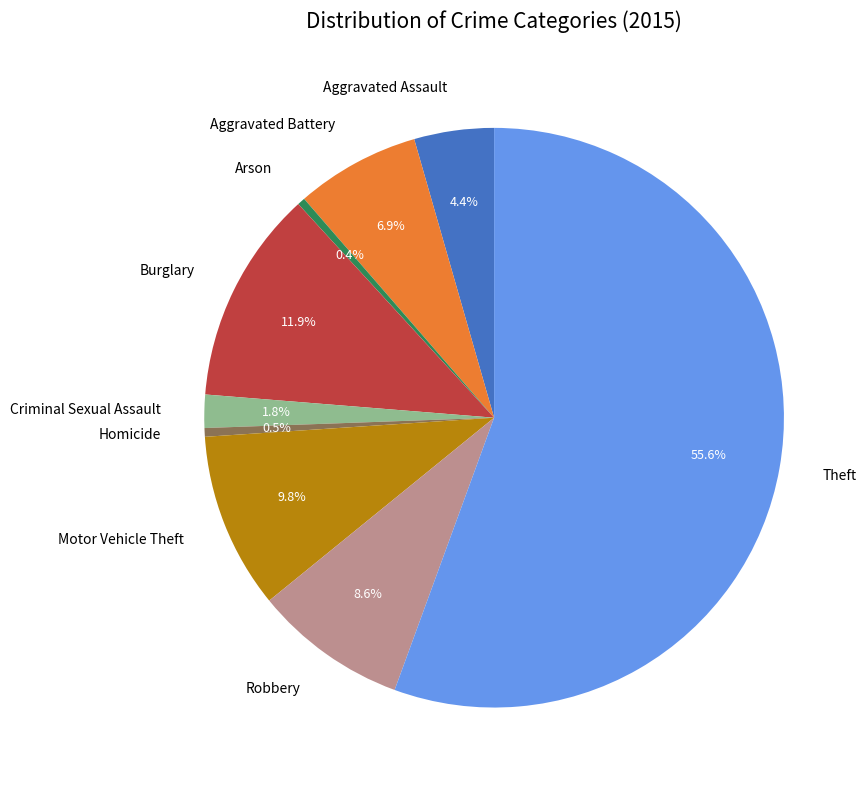

Which has a higher value, Motor Vehicle Theft or Theft?

Theft